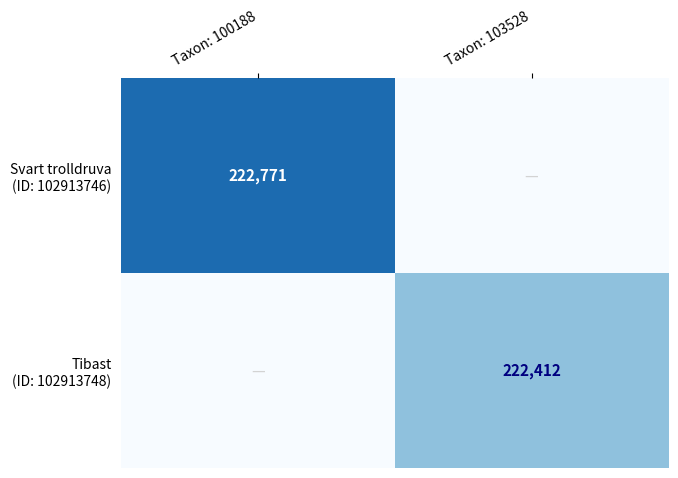

Which series has the largest total across all categories?

Svart trolldruva (ID: 102913746)